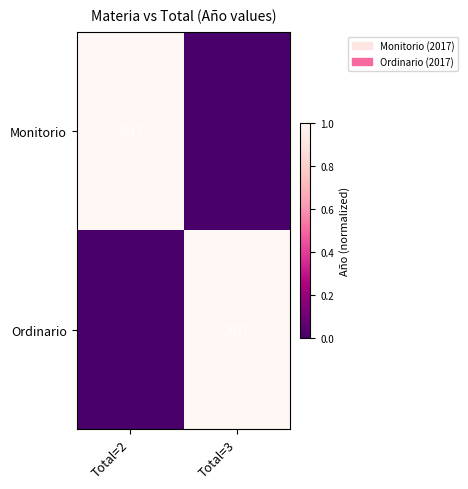

The Monitorio series shows 2017 at Total=2. True or false?

True